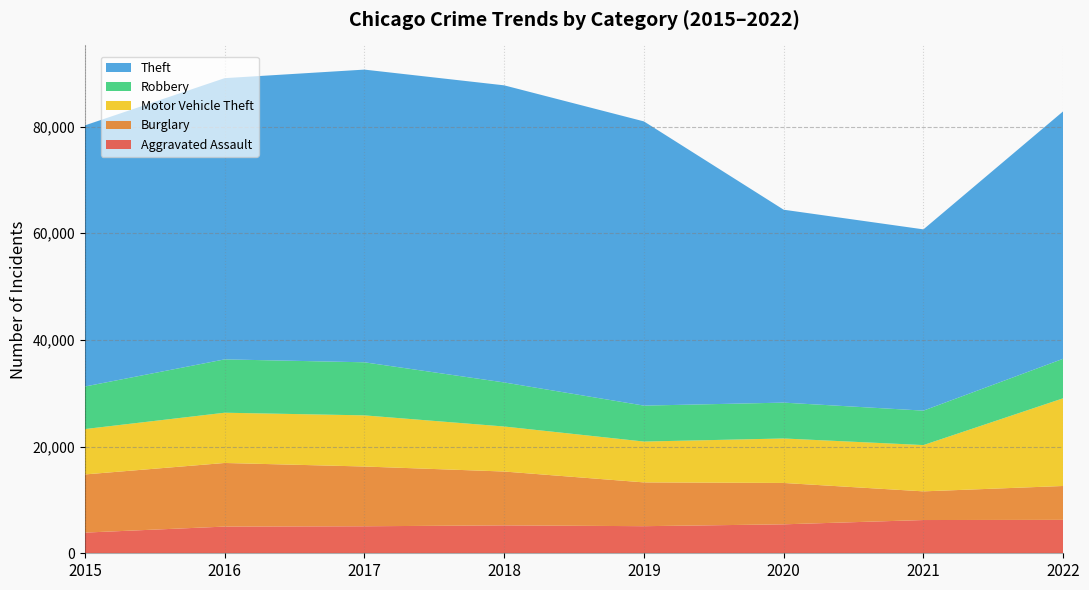

Reading right to left, extract all data points from this chart.

Aggravated Assault: 2022=6264	2021=6234	2020=5428	2019=5080	2018=5234	2017=5064	2016=5005	2015=3877
Burglary: 2022=6354	2021=5376	2020=7757	2019=8211	2018=10096	2017=11205	2016=11927	2015=10906
Motor Vehicle Theft: 2022=16446	2021=8678	2020=8340	2019=7658	2018=8440	2017=9589	2016=9423	2015=8509
Robbery: 2022=7410	2021=6459	2020=6723	2019=6738	2018=8261	2017=9952	2016=10002	2015=7979
Theft: 2022=46393	2021=33987	2020=36171	2019=53291	2018=55708	2017=54880	2016=52730	2015=48958